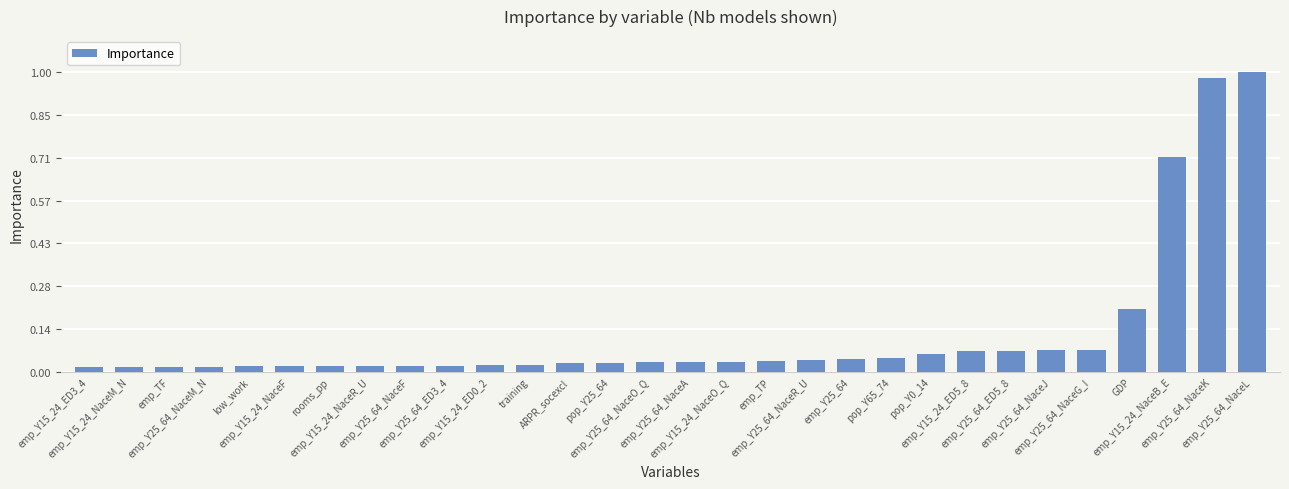

How many categories are shown in the chart?

30